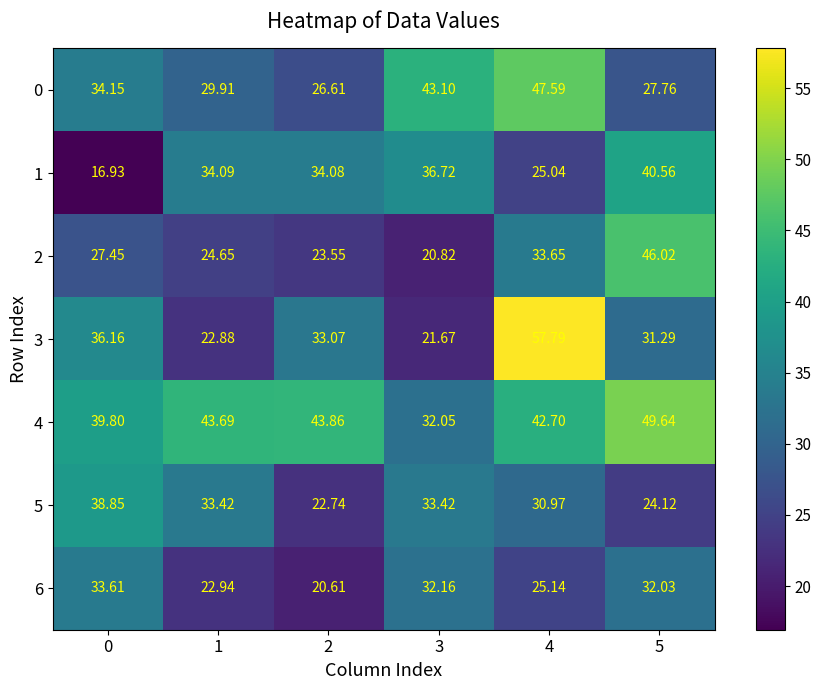

Is the value of 4 at 1 greater than the value of 2 at 0?

Yes